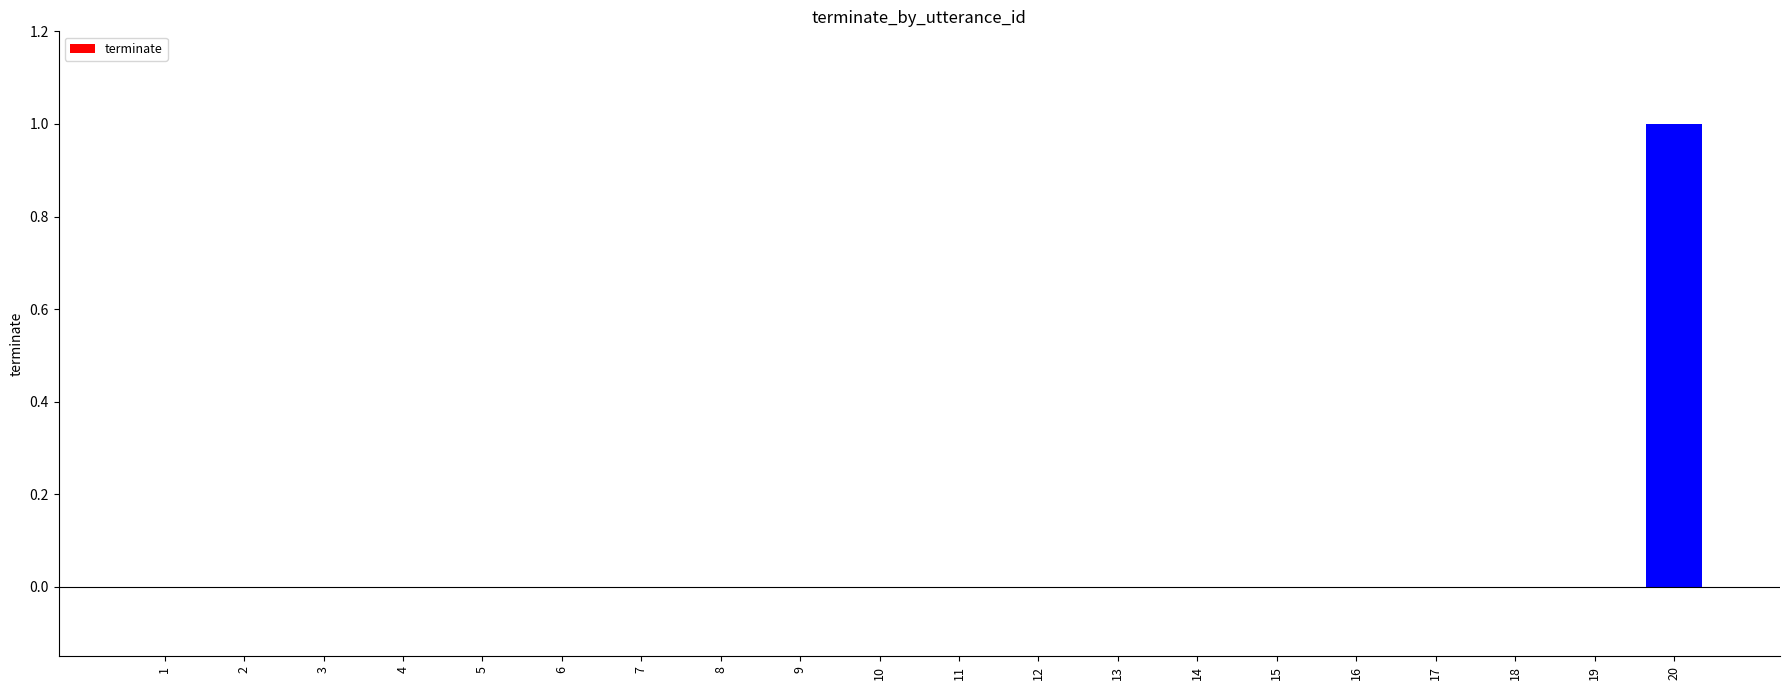

Is it true that the value at 18 is 0?

True